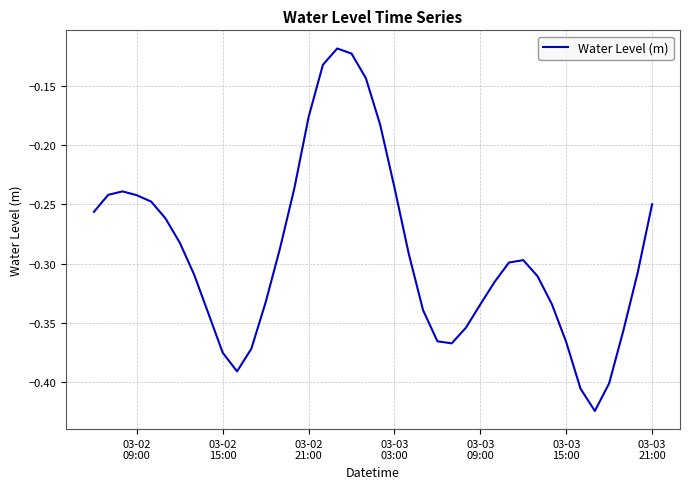

Is this an area chart (filled region under the line)?

No